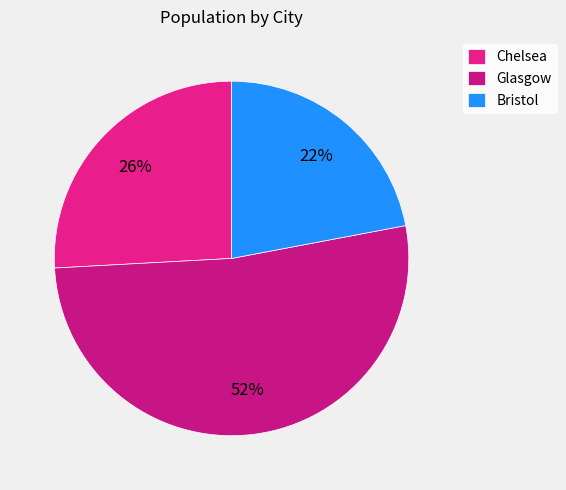

Does Glasgow account for over 50% of the chart?

Yes